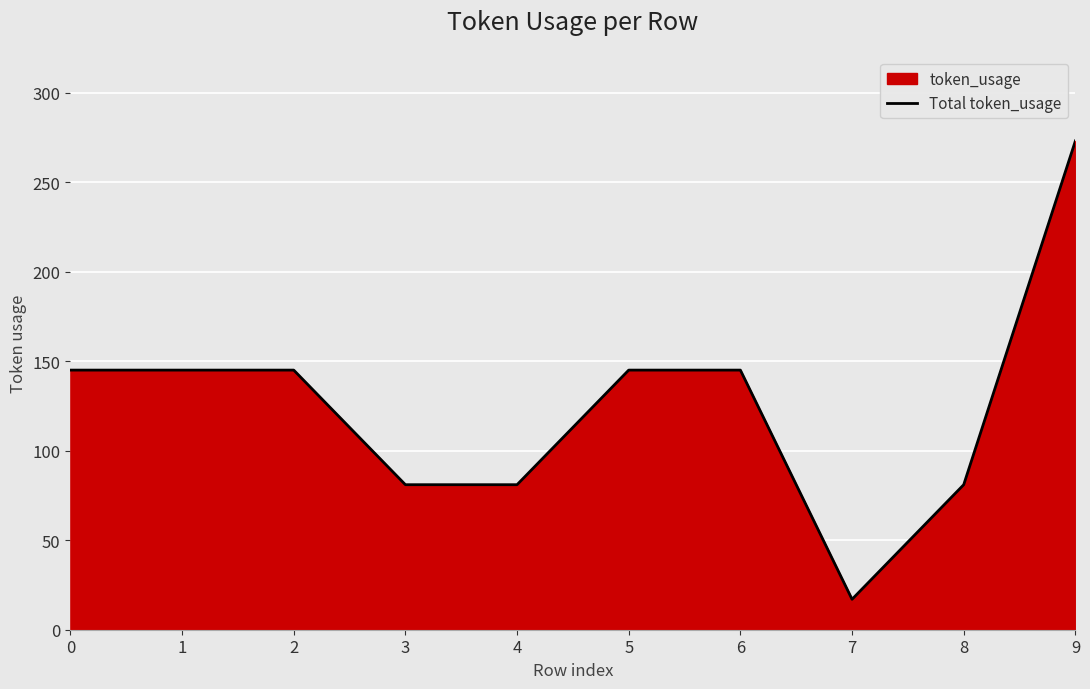

True or false: the data has more than 2 interior local peaks.

False